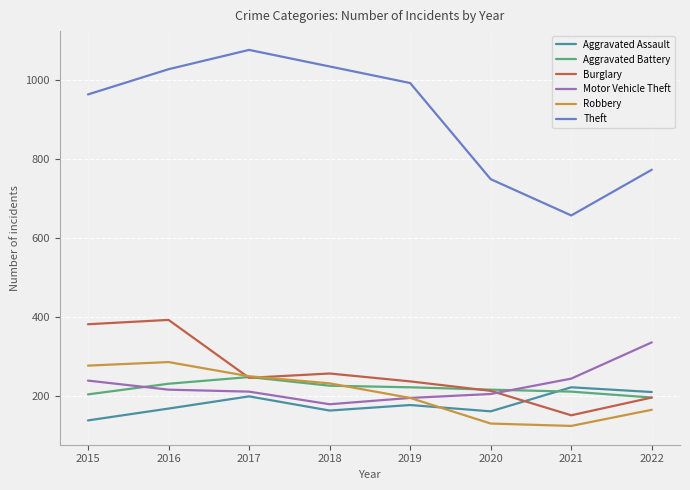

Is it true that Motor Vehicle Theft equals 89 at 2017?

False